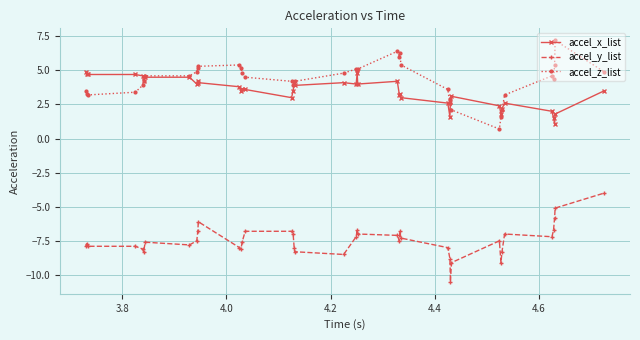

What is the value of the accel_x_list point at the 38th from the left?

1.1